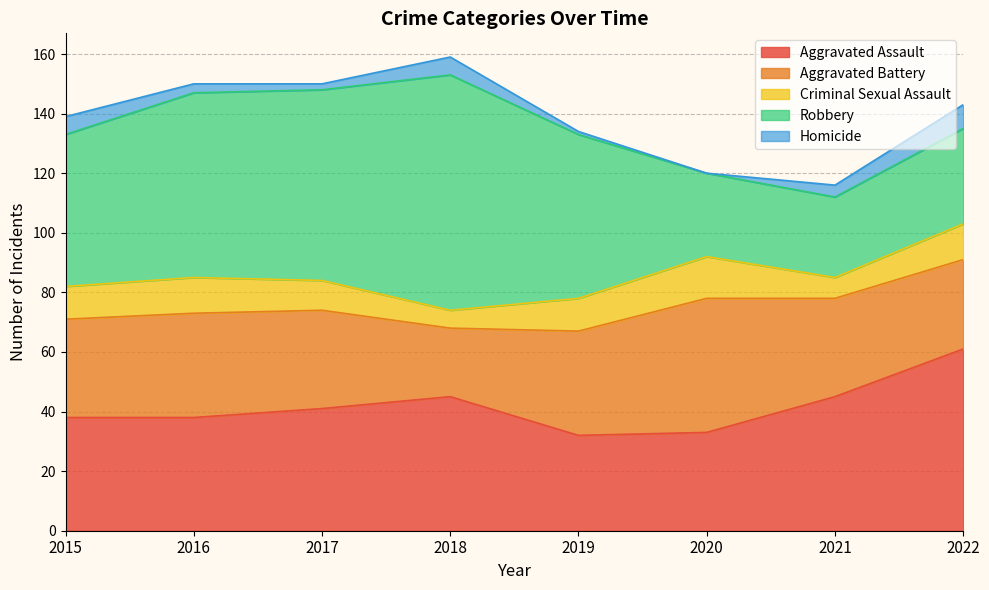

Reading left to right, extract all data points from this chart.

Aggravated Assault: 38	38	41	45	32	33	45	61
Aggravated Battery: 33	35	33	23	35	45	33	30
Criminal Sexual Assault: 11	12	10	6	11	14	7	12
Robbery: 51	62	64	79	55	28	27	32
Homicide: 6	3	2	6	1	0	4	8